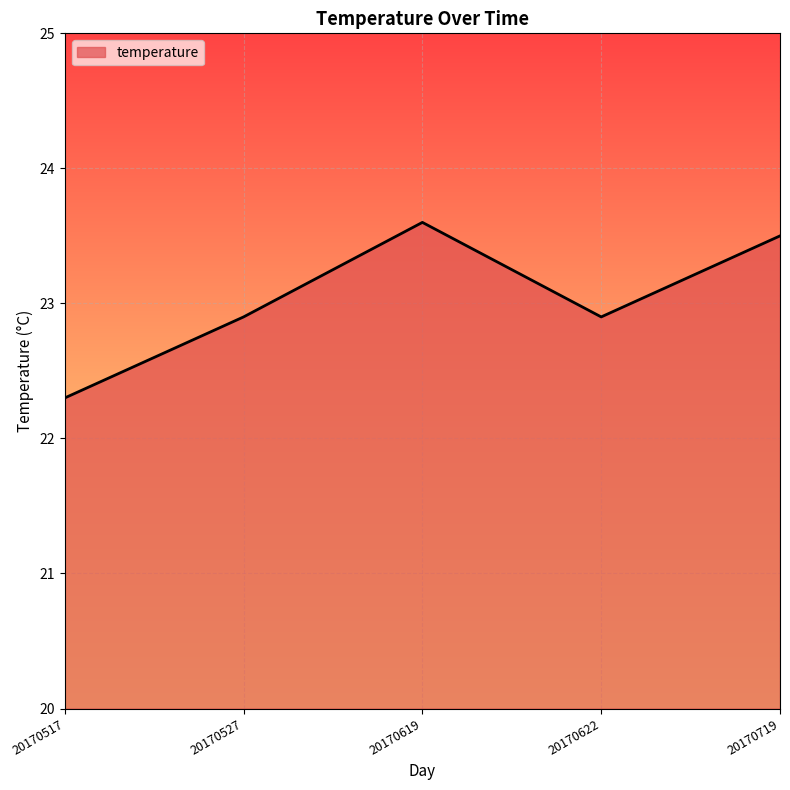

What is the minimum value shown in the chart?

22.3